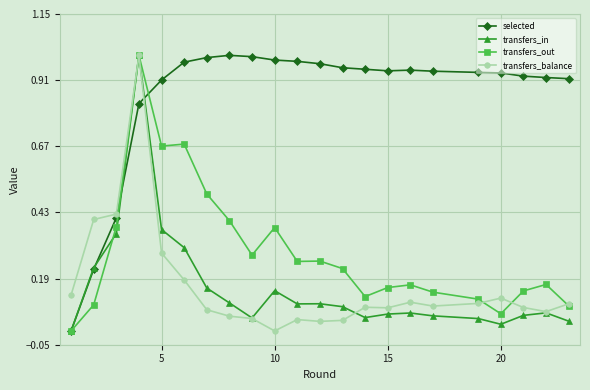

Which series has the largest total across all categories?

selected